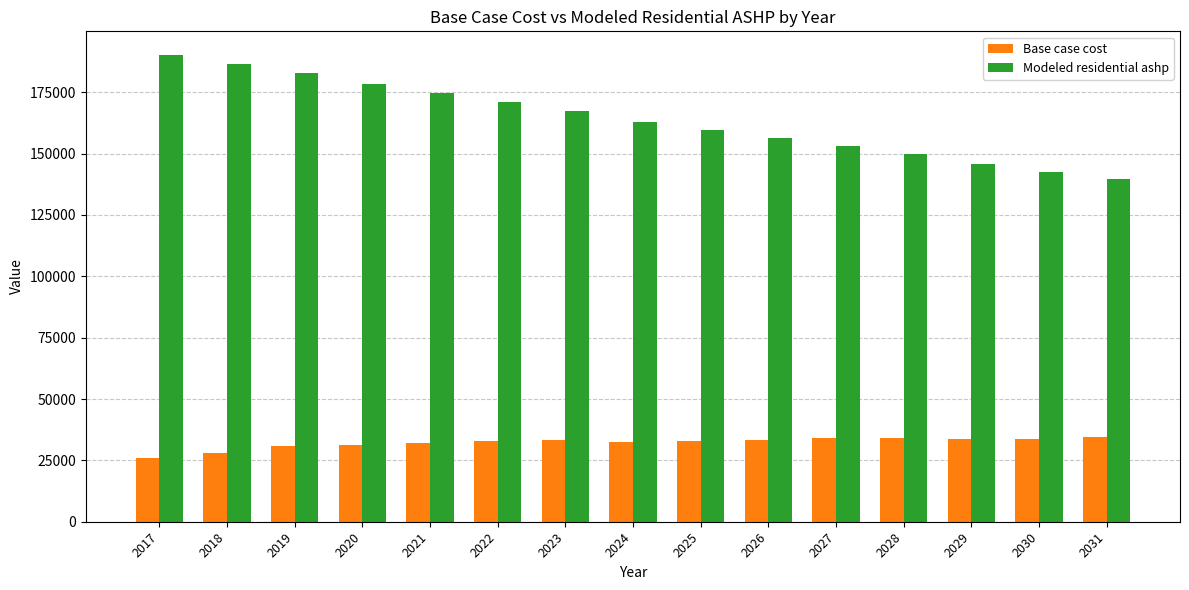

Where does the Modeled residential ashp series first go above 162833?

2017